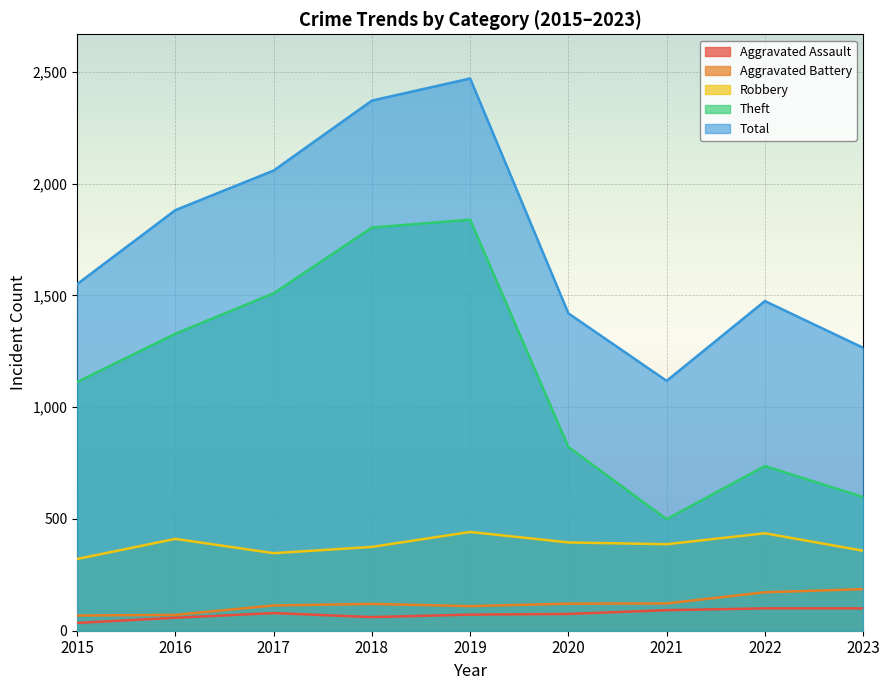

The value of Aggravated Battery at 2016 is 46. True or false?

False